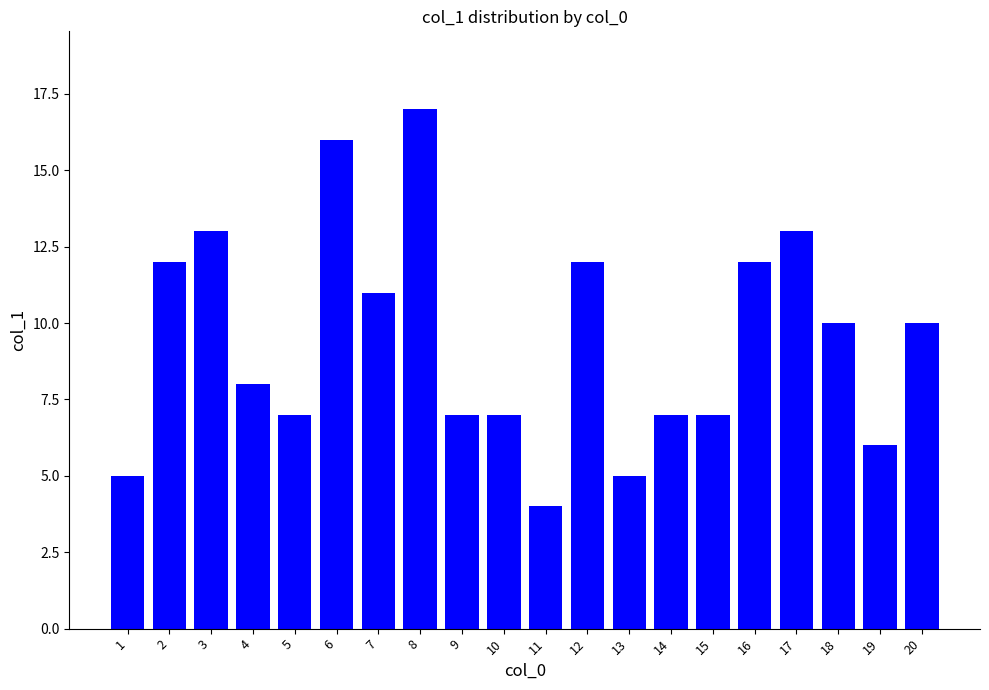

Reading left to right, what are all the values shown in this chart?

1=5	2=12	3=13	4=8	5=7	6=16	7=11	8=17	9=7	10=7	11=4	12=12	13=5	14=7	15=7	16=12	17=13	18=10	19=6	20=10